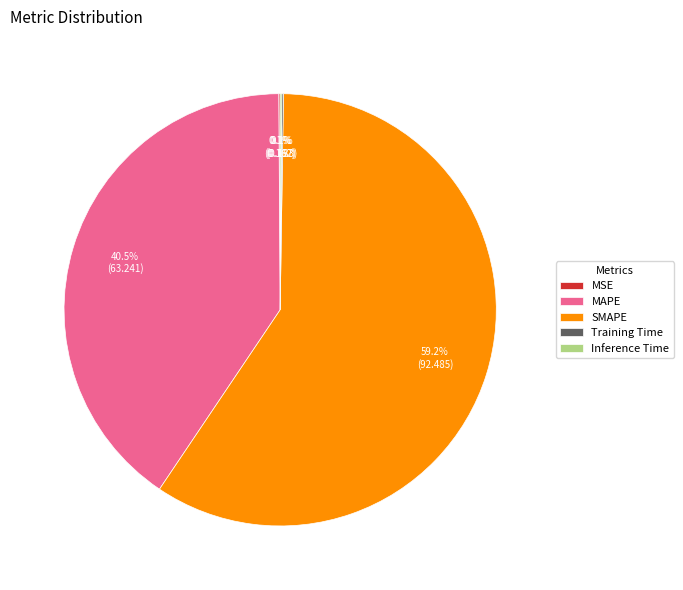

Is there a majority slice in this chart?

Yes